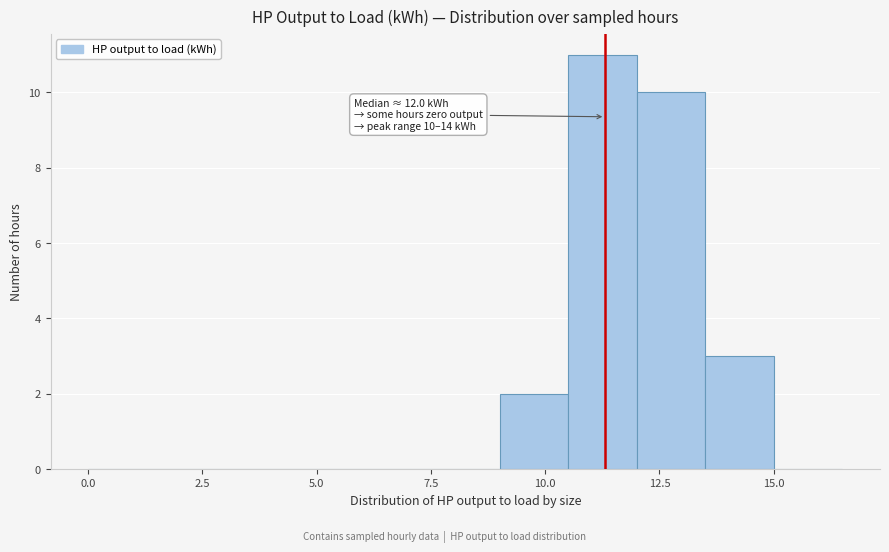

Read against the x-axis, roughly where is the centre of the tallest bar?

11.5